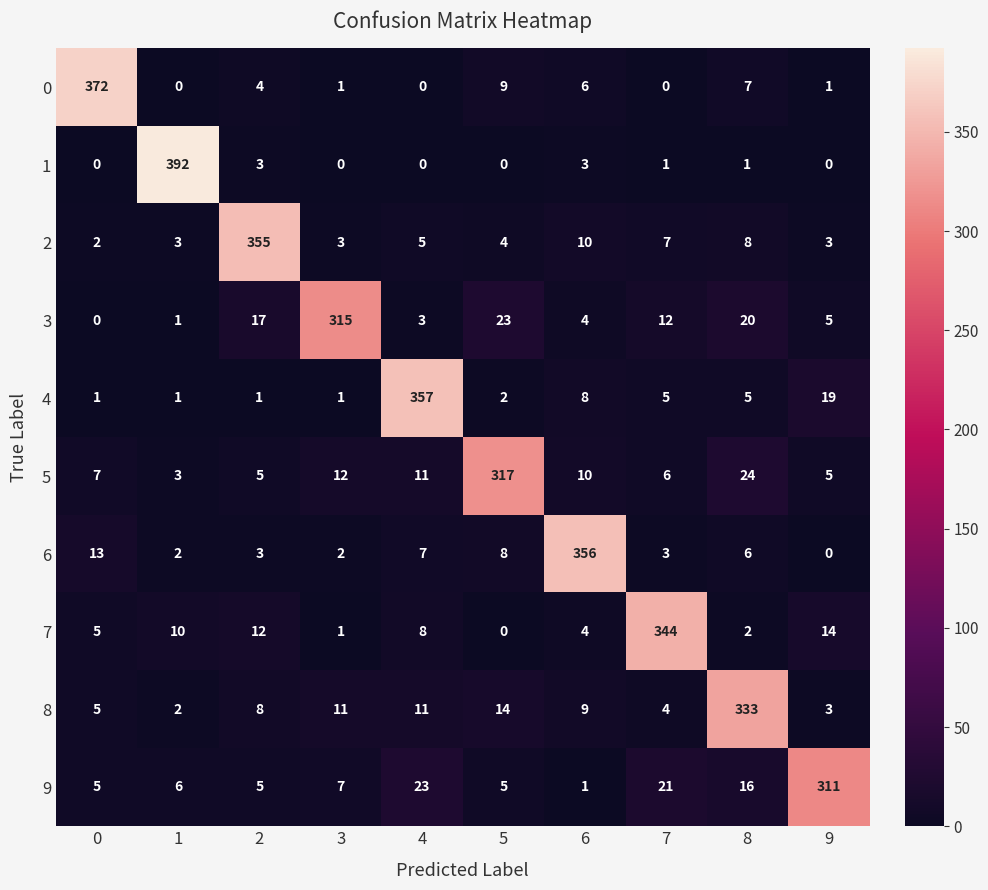

The 5 series shows 17 at 3. True or false?

False